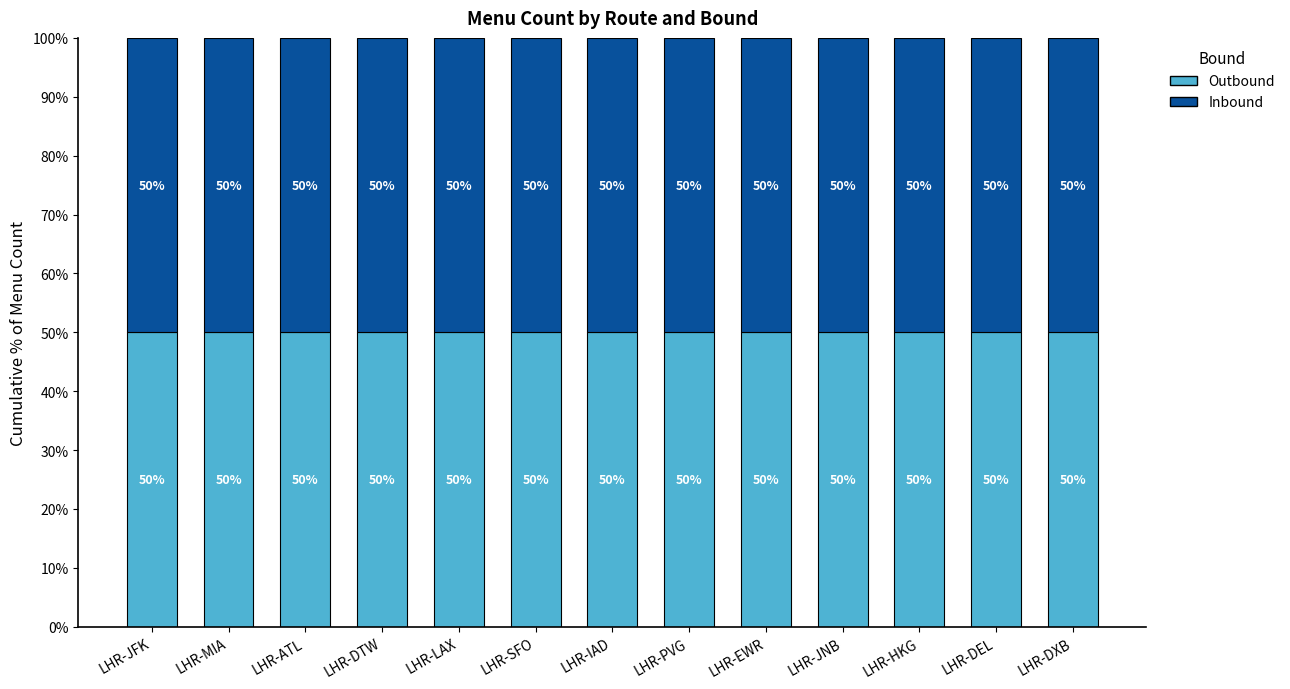

Rank the series at LHR-HKG from highest to lowest value.

Outbound, Inbound